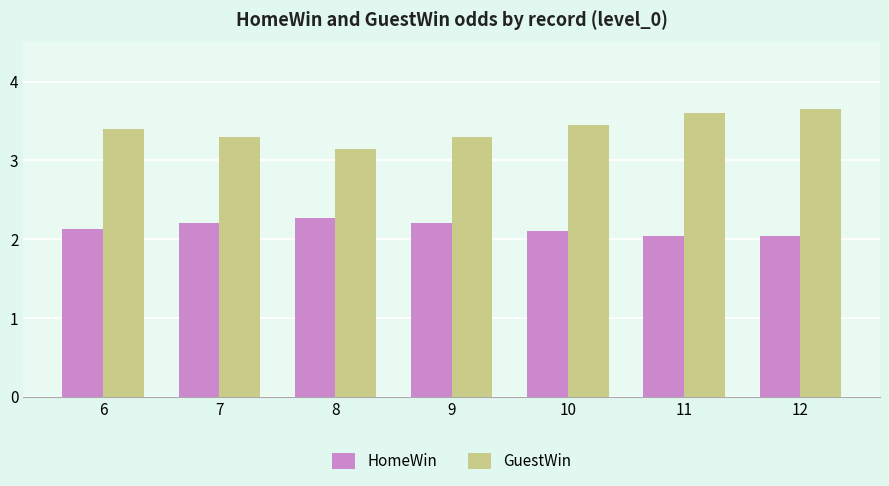

What is the average value of the HomeWin series?

2.1